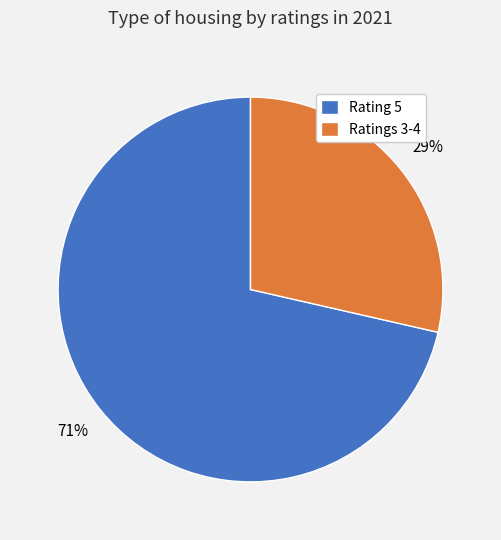

How many slices are in this pie chart?

2